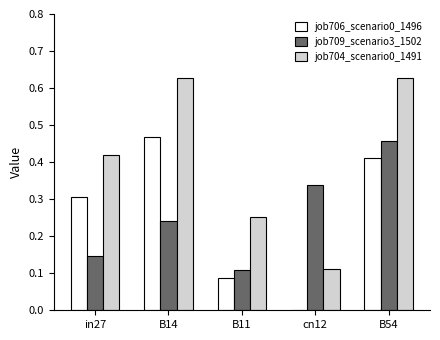

Where is job704_scenario0_1491 nearest to the value 0?

cn12